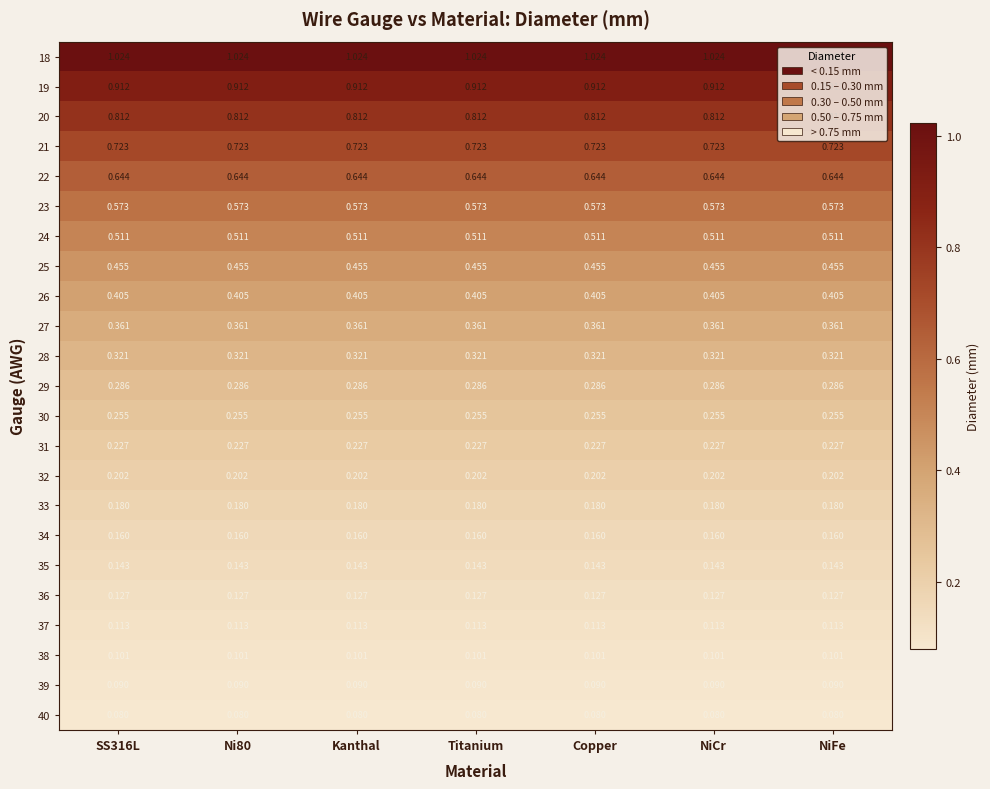

Is the value of 31 at NiFe greater than the value of 36 at SS316L?

Yes